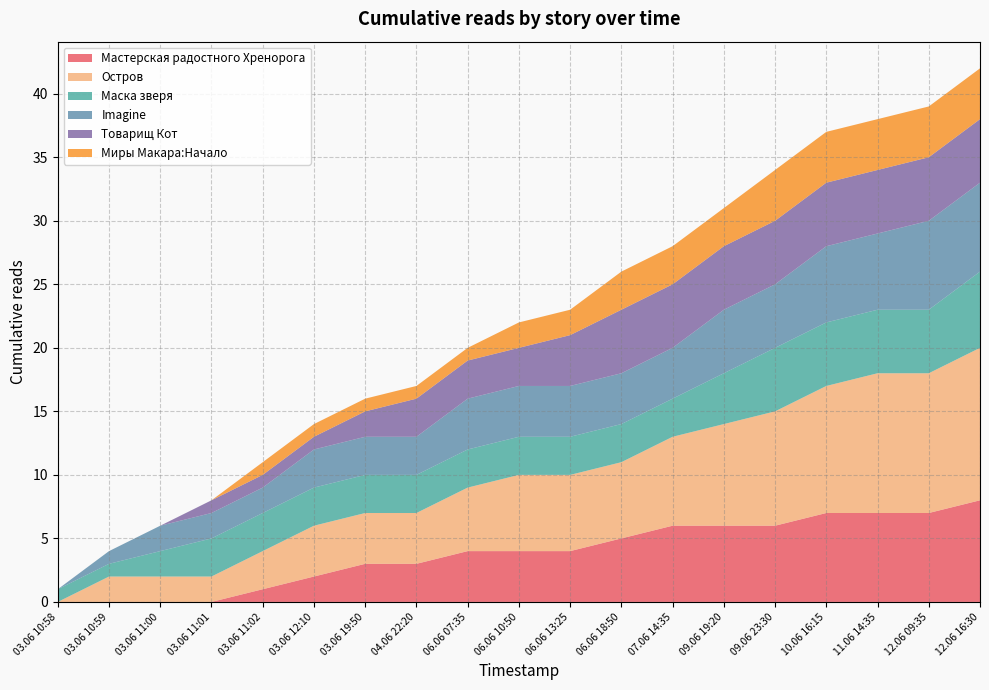

Reading right to left, what are all the values shown in this chart?

Мастерская радостного Хренорога: 12.06 16:30=8	12.06 09:35=7	11.06 14:35=7	10.06 16:15=7	09.06 23:30=6	09.06 19:20=6	07.06 14:35=6	06.06 18:50=5	06.06 13:25=4	06.06 10:50=4	06.06 07:35=4	04.06 22:20=3	03.06 19:50=3	03.06 12:10=2	03.06 11:02=1	03.06 11:01=0	03.06 11:00=0	03.06 10:59=0	03.06 10:58=0
Остров: 12.06 16:30=12	12.06 09:35=11	11.06 14:35=11	10.06 16:15=10	09.06 23:30=9	09.06 19:20=8	07.06 14:35=7	06.06 18:50=6	06.06 13:25=6	06.06 10:50=6	06.06 07:35=5	04.06 22:20=4	03.06 19:50=4	03.06 12:10=4	03.06 11:02=3	03.06 11:01=2	03.06 11:00=2	03.06 10:59=2	03.06 10:58=0
Маска зверя: 12.06 16:30=6	12.06 09:35=5	11.06 14:35=5	10.06 16:15=5	09.06 23:30=5	09.06 19:20=4	07.06 14:35=3	06.06 18:50=3	06.06 13:25=3	06.06 10:50=3	06.06 07:35=3	04.06 22:20=3	03.06 19:50=3	03.06 12:10=3	03.06 11:02=3	03.06 11:01=3	03.06 11:00=2	03.06 10:59=1	03.06 10:58=1
Imagine: 12.06 16:30=7	12.06 09:35=7	11.06 14:35=6	10.06 16:15=6	09.06 23:30=5	09.06 19:20=5	07.06 14:35=4	06.06 18:50=4	06.06 13:25=4	06.06 10:50=4	06.06 07:35=4	04.06 22:20=3	03.06 19:50=3	03.06 12:10=3	03.06 11:02=2	03.06 11:01=2	03.06 11:00=2	03.06 10:59=1	03.06 10:58=0
Товарищ Кот: 12.06 16:30=5	12.06 09:35=5	11.06 14:35=5	10.06 16:15=5	09.06 23:30=5	09.06 19:20=5	07.06 14:35=5	06.06 18:50=5	06.06 13:25=4	06.06 10:50=3	06.06 07:35=3	04.06 22:20=3	03.06 19:50=2	03.06 12:10=1	03.06 11:02=1	03.06 11:01=1	03.06 11:00=0	03.06 10:59=0	03.06 10:58=0
Миры Макара:Начало: 12.06 16:30=4	12.06 09:35=4	11.06 14:35=4	10.06 16:15=4	09.06 23:30=4	09.06 19:20=3	07.06 14:35=3	06.06 18:50=3	06.06 13:25=2	06.06 10:50=2	06.06 07:35=1	04.06 22:20=1	03.06 19:50=1	03.06 12:10=1	03.06 11:02=1	03.06 11:01=0	03.06 11:00=0	03.06 10:59=0	03.06 10:58=0